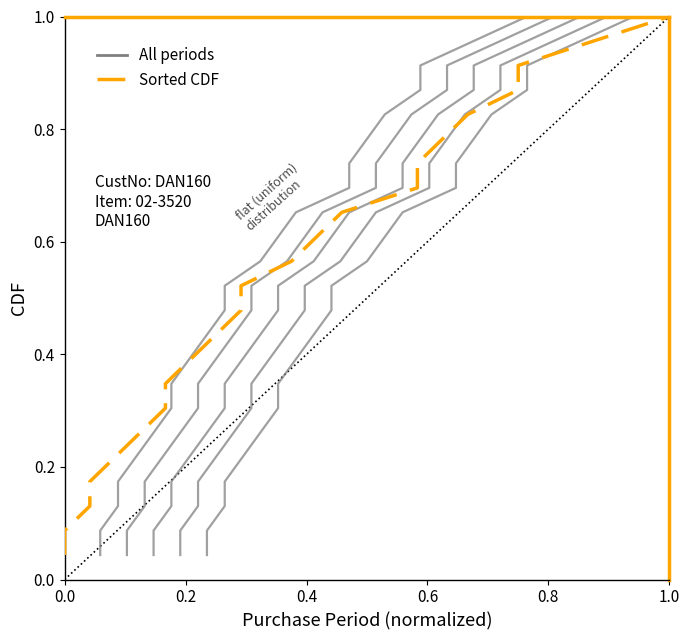

How many lines are shown in the chart?

2